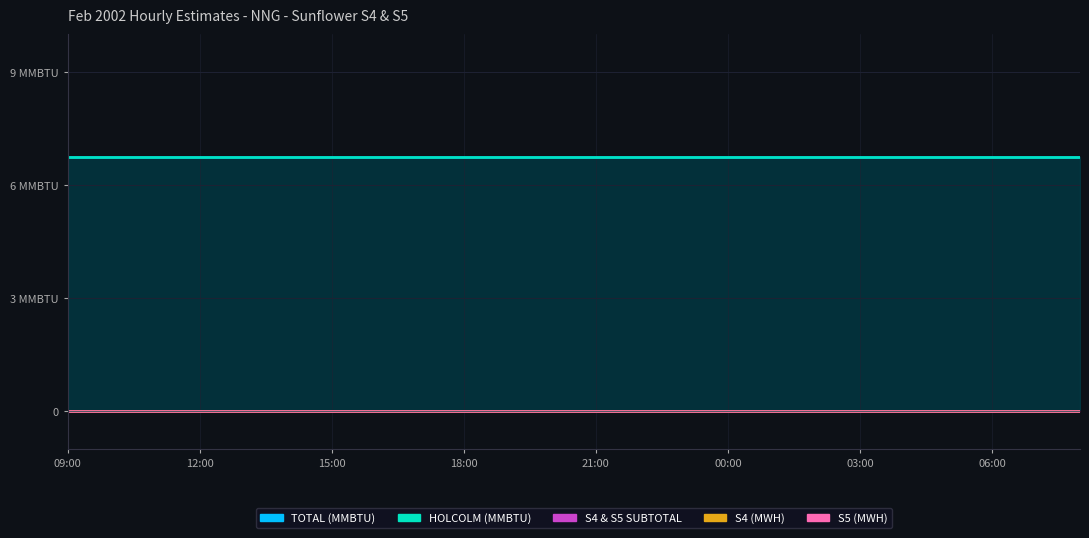

The value of HOLCOLM (MMBTU) at 13:00 is 2.3. True or false?

False